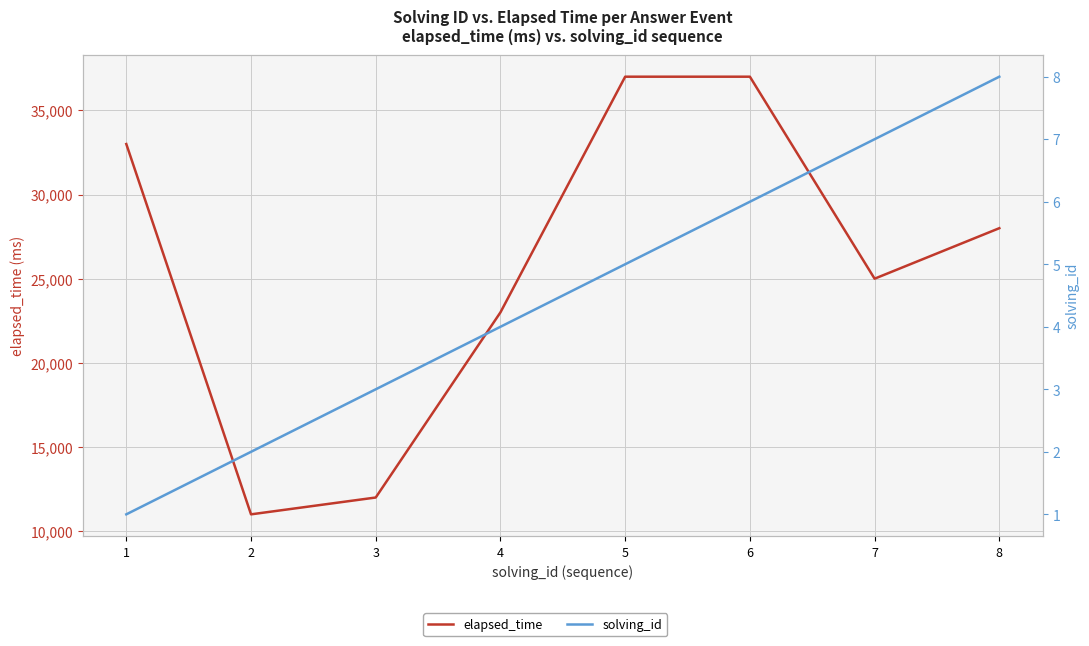

The solving_id series shows 4 at 3. True or false?

False